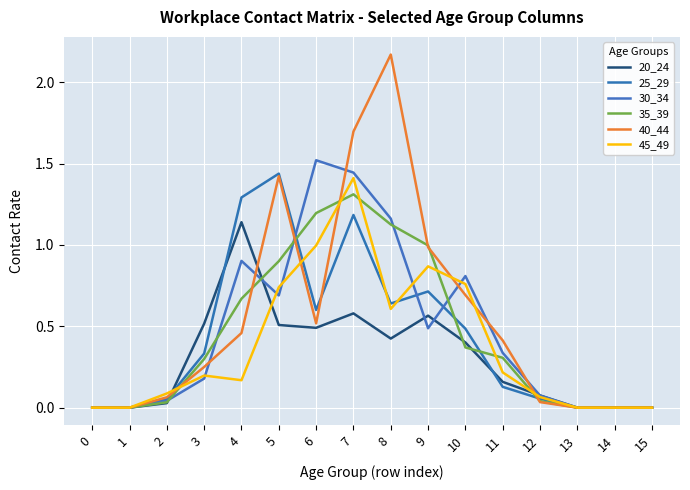

What is the value of the 30_34 point at the 13th from the left?

0.1